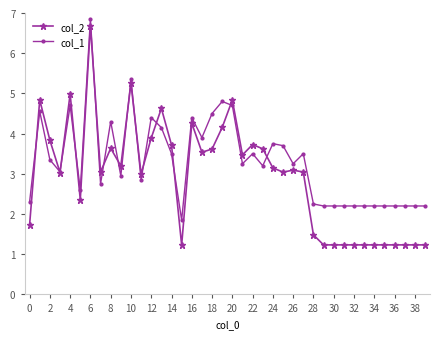

Rank the series by their average value, from highest to lowest.

col_1, col_2